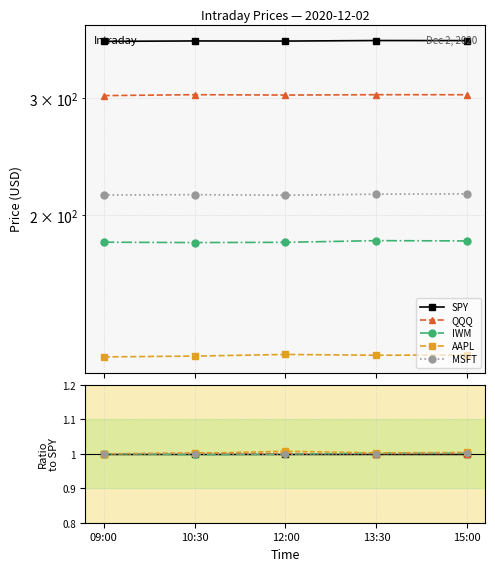

True or false: IWM has a value of 1.7 at 10:30.

False